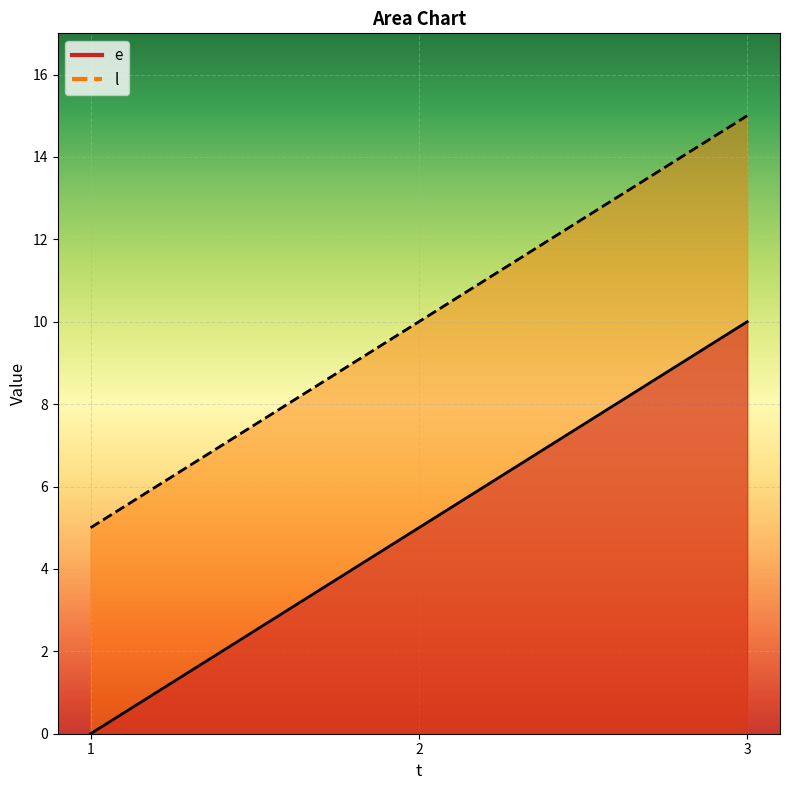

At which category is the sum across all series the highest?

3